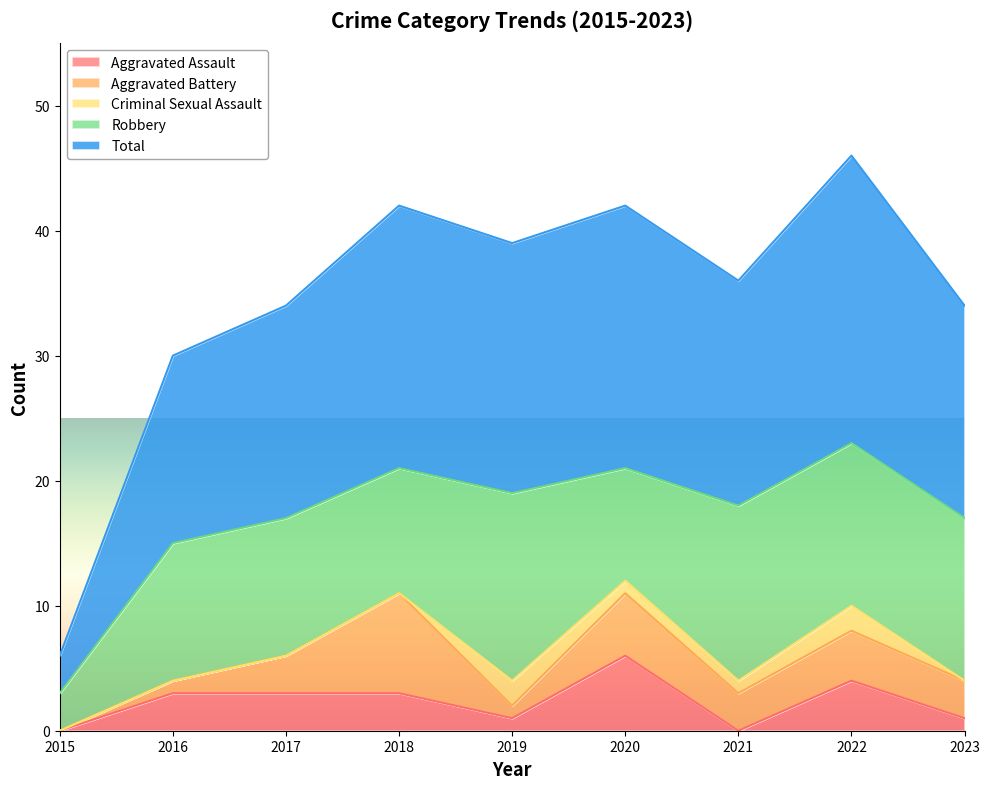

At which label does Robbery reach its peak?

2019